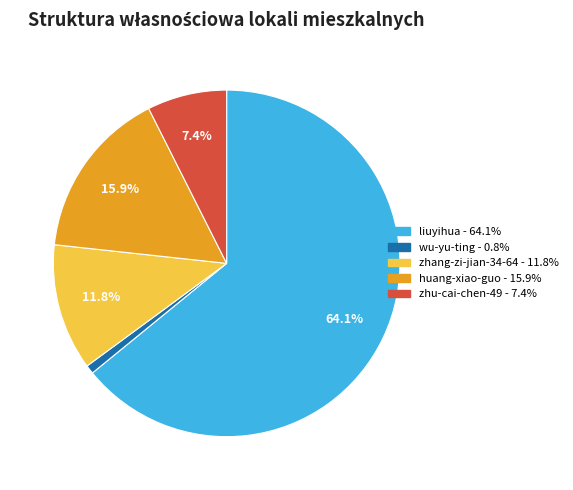

What is the largest slice in the pie chart?

liuyihua